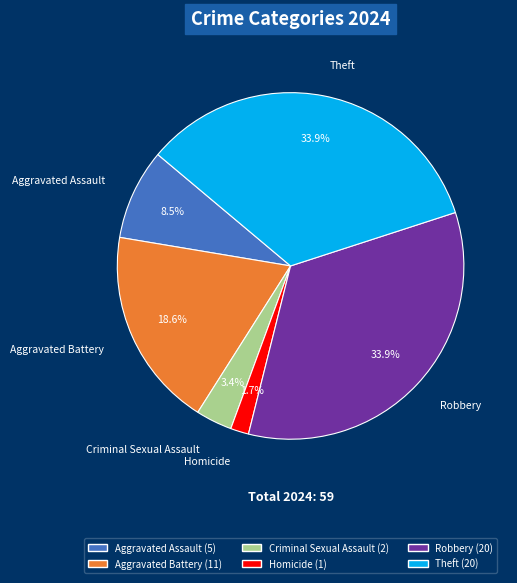

Between Robbery and Aggravated Assault, which is larger?

Robbery